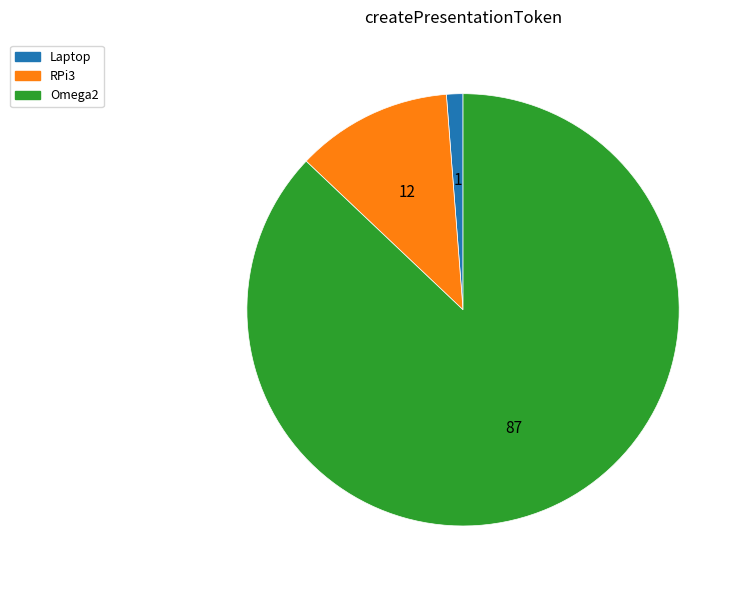

Is there any slice that represents more than half of the pie?

Yes